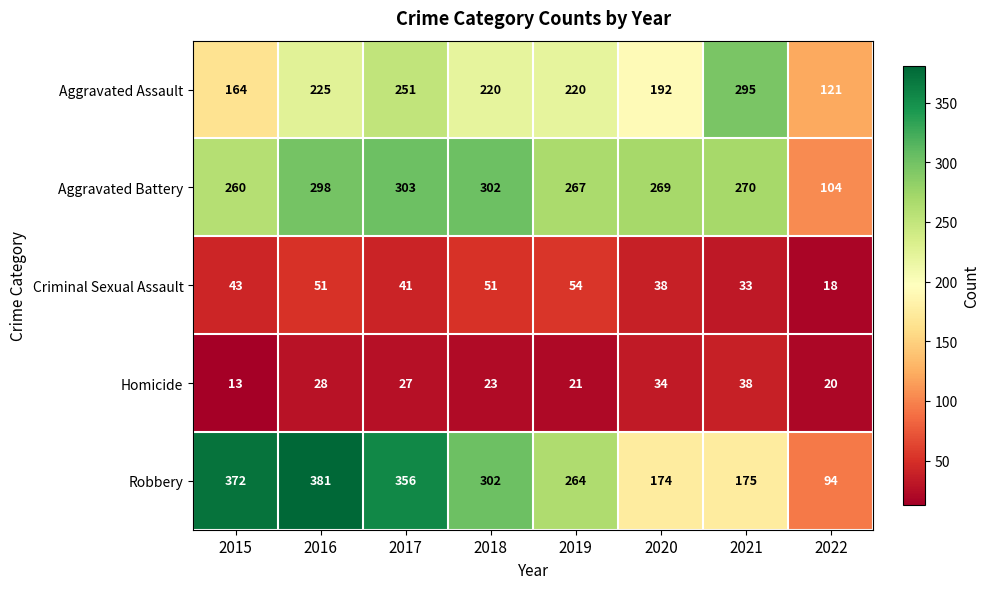

Which series has the largest total across all categories?

Robbery